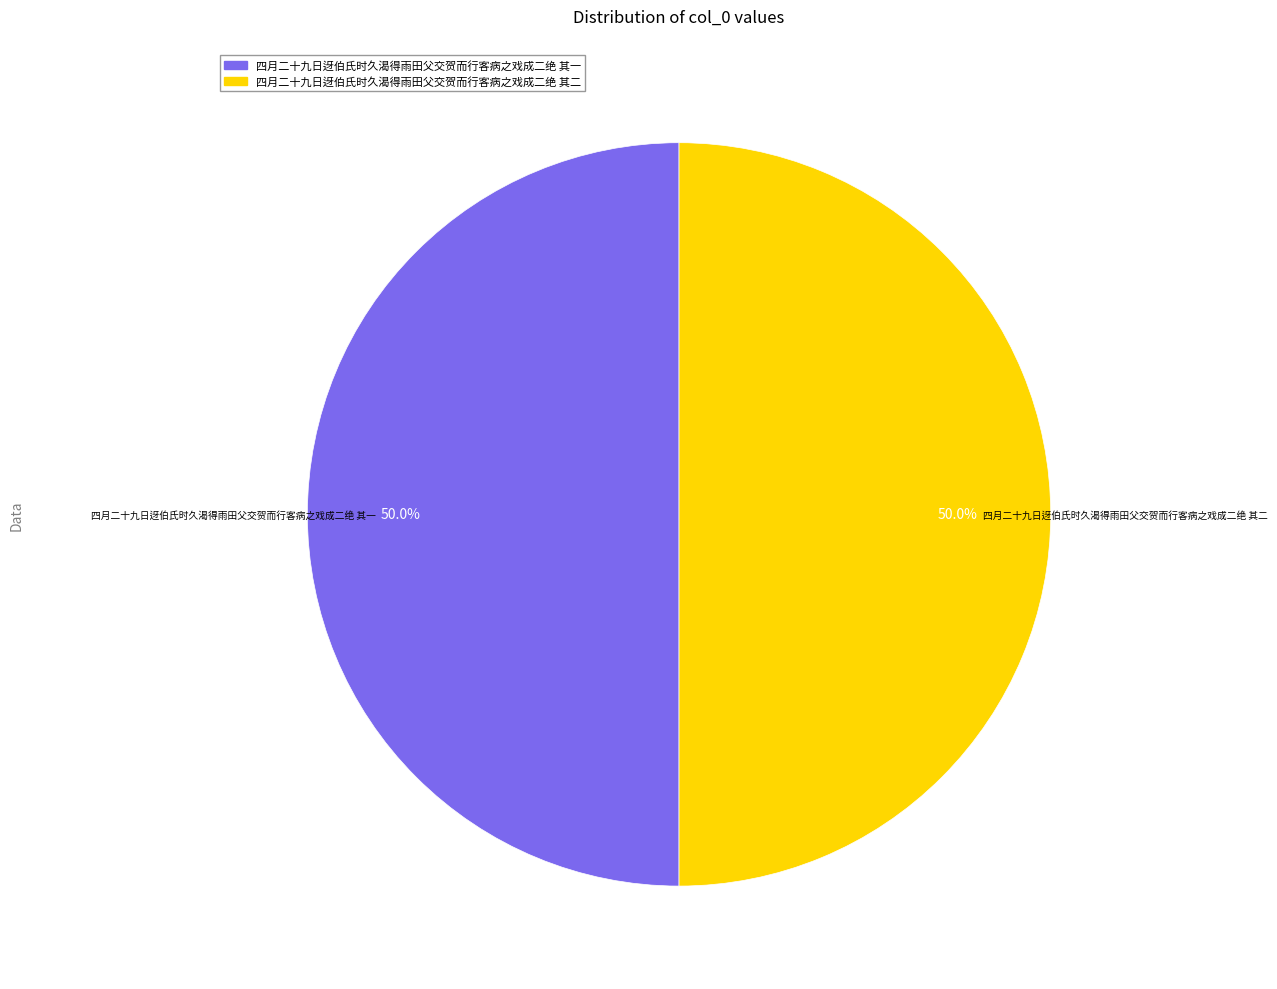

What is the ratio of the value at 四月二十九日迓伯氏时久渴得雨田父交贺而行客病之戏成二绝 其一 to the value at 四月二十九日迓伯氏时久渴得雨田父交贺而行客病之戏成二绝 其二?

1.0